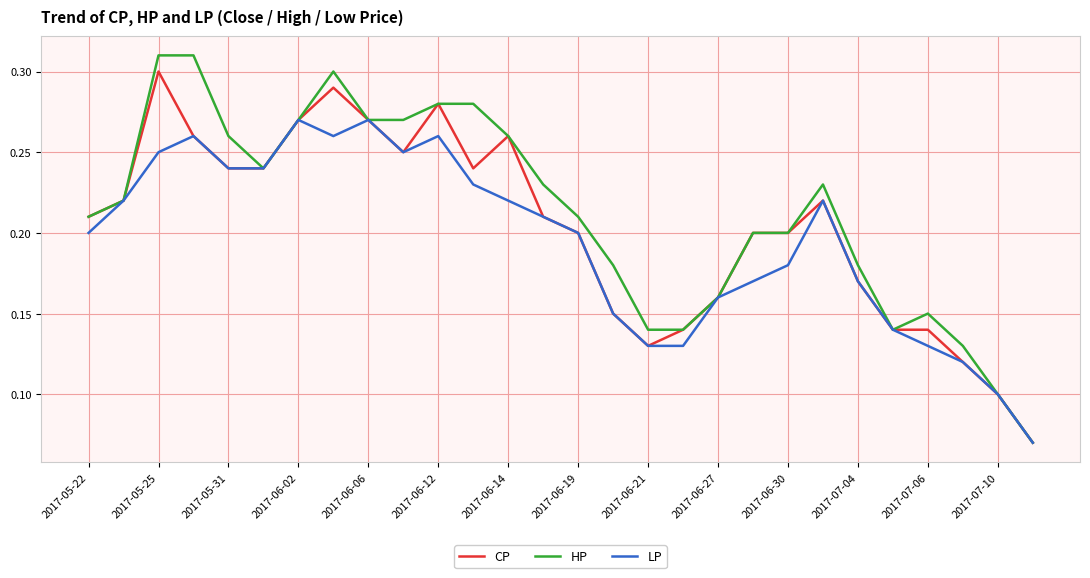

Which series has the widest spread of values?

HP